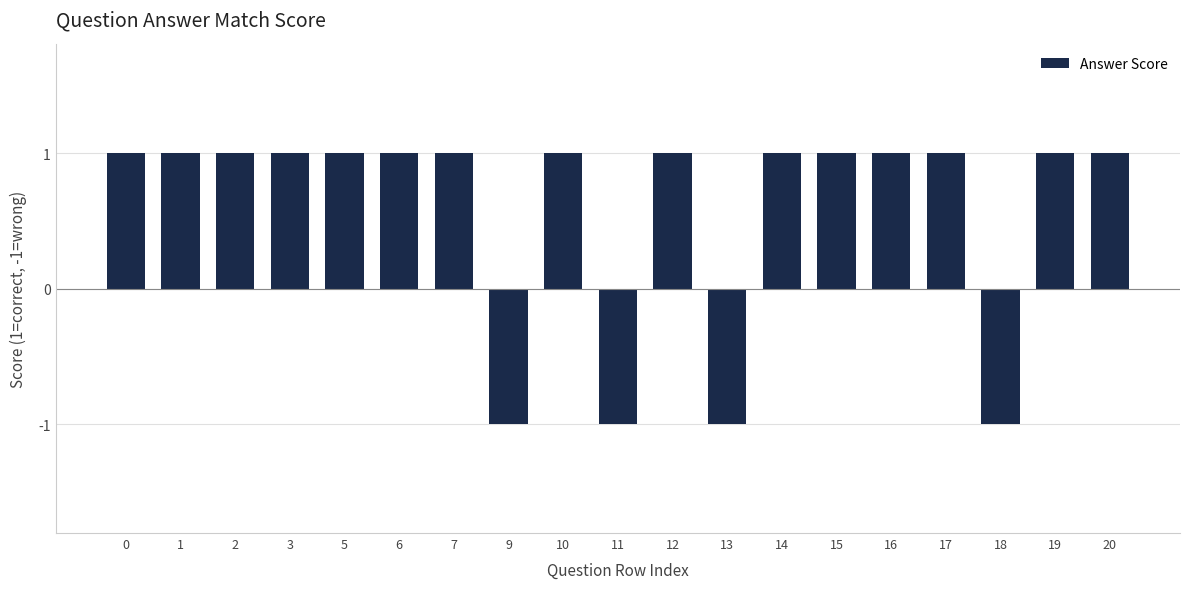

Reading right to left, what are all the values shown in this chart?

1	1	-1	1	1	1	1	-1	1	-1	1	-1	1	1	1	1	1	1	1